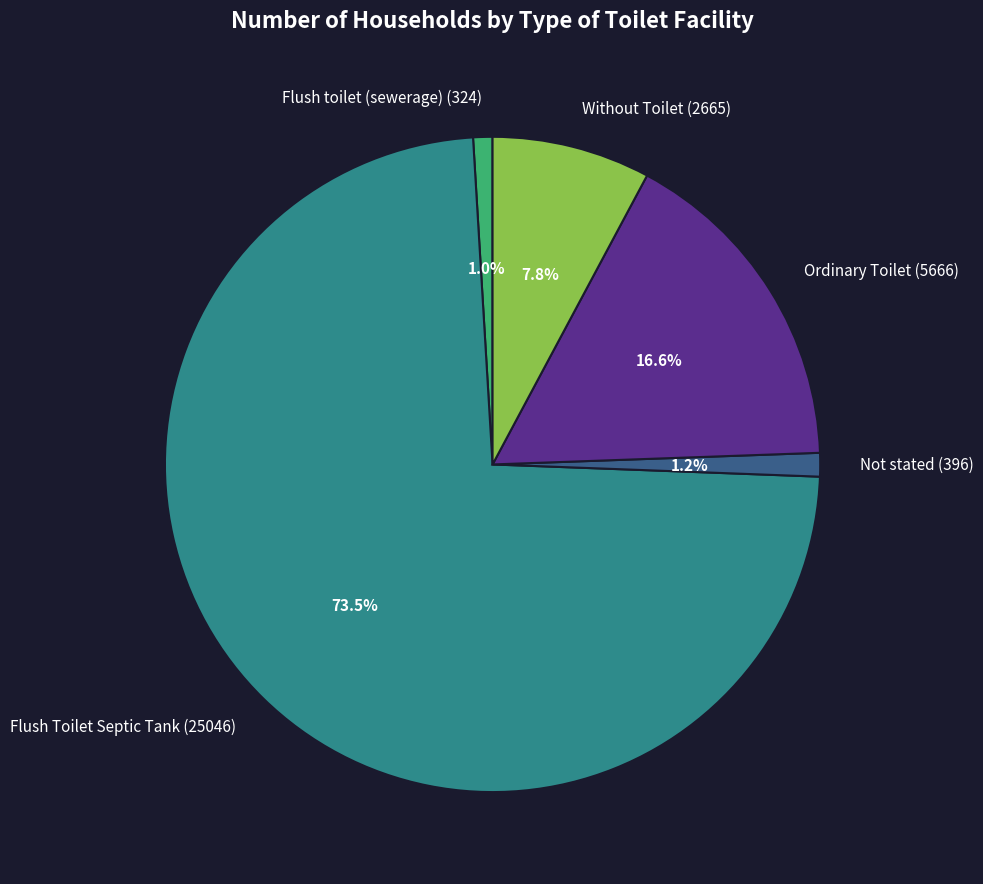

Between Without Toilet (2665) and Ordinary Toilet (5666), which is larger?

Ordinary Toilet (5666)